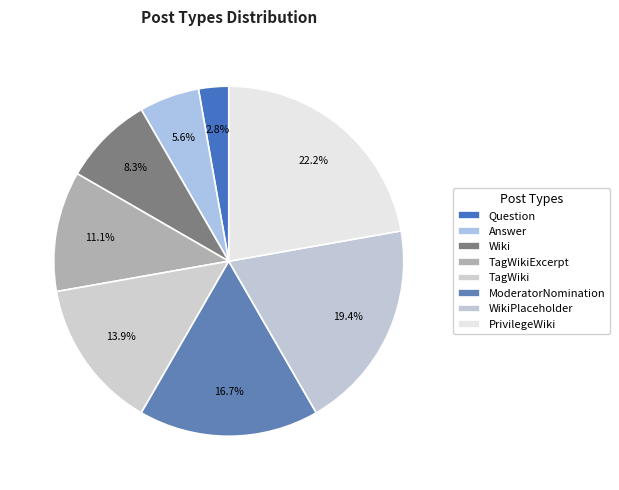

Is WikiPlaceholder the majority of the pie?

No